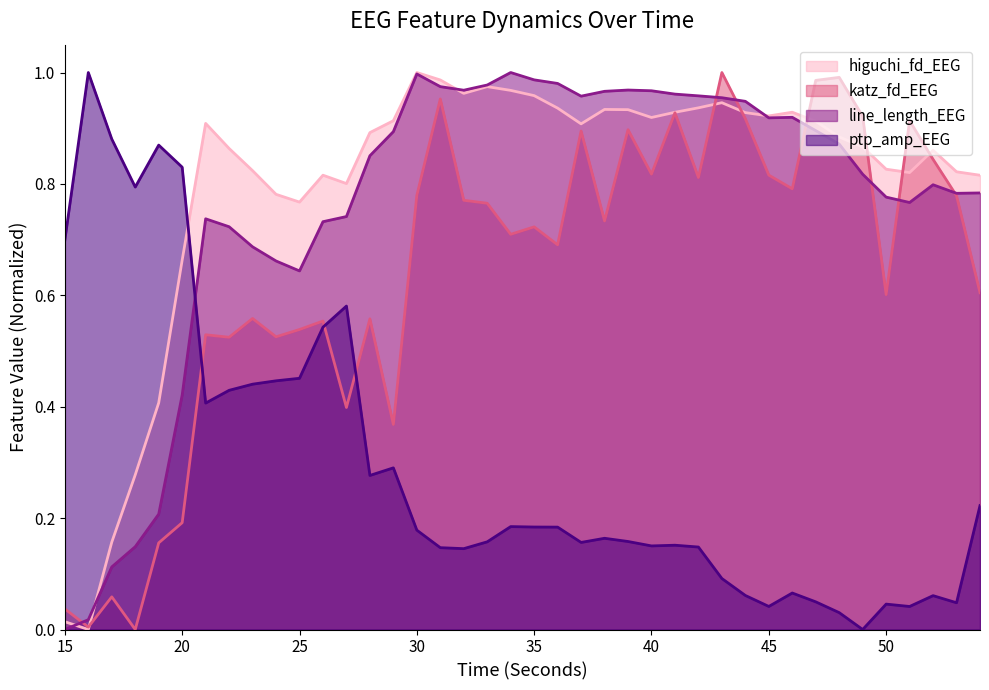

Is it true that ptp_amp_EEG equals 0.9 at 19?

True